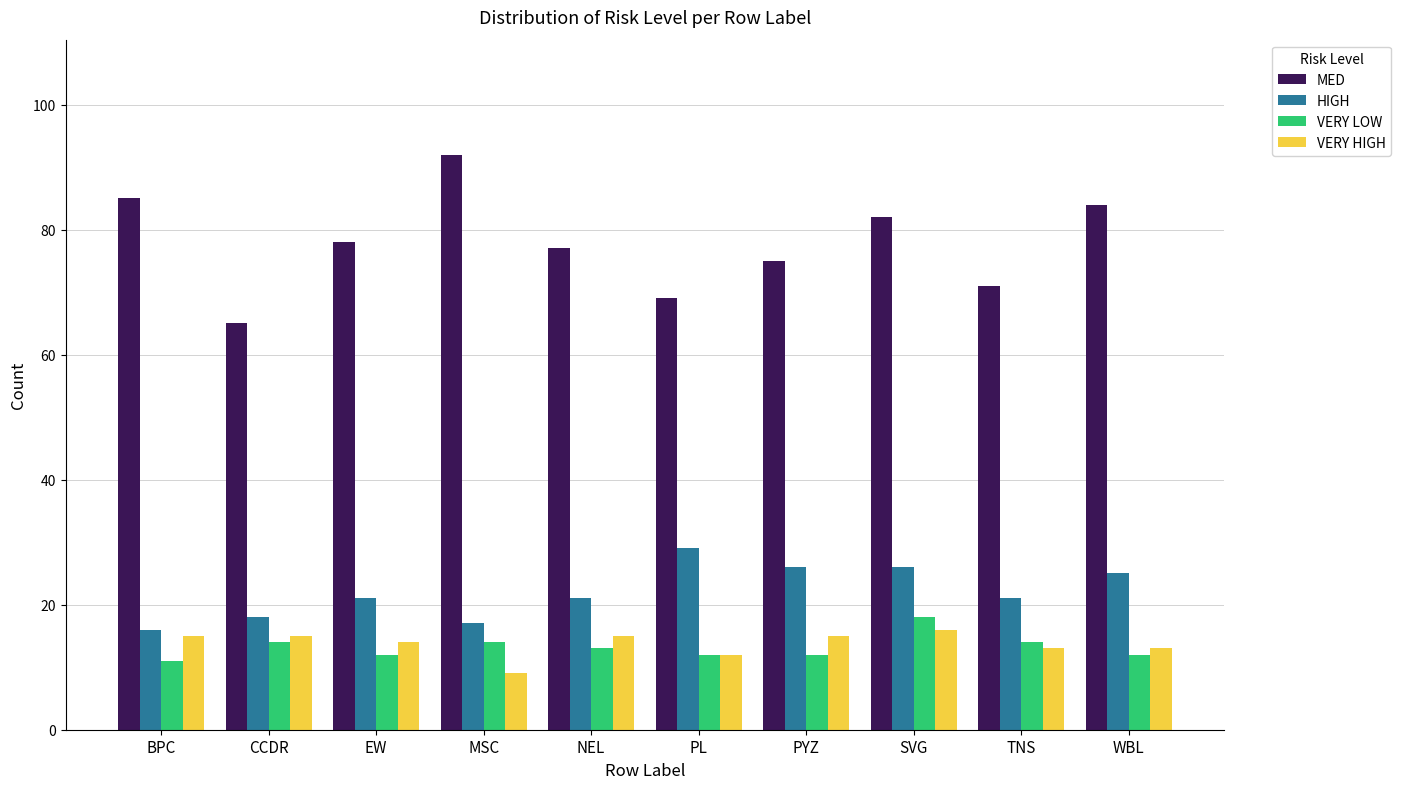

What is the difference between the highest and lowest values at WBL?

72